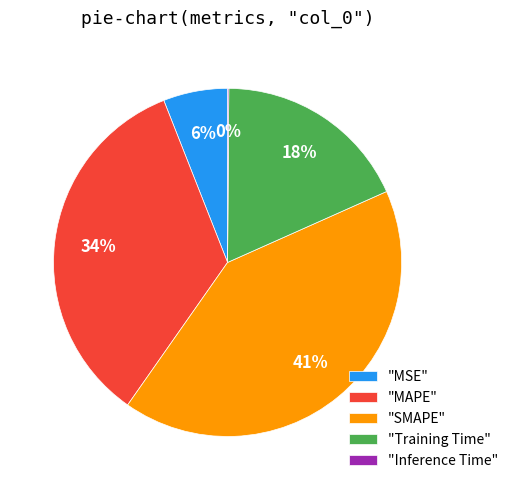

To the nearest percent, what is the difference between the largest and smallest slice percentages?

41%